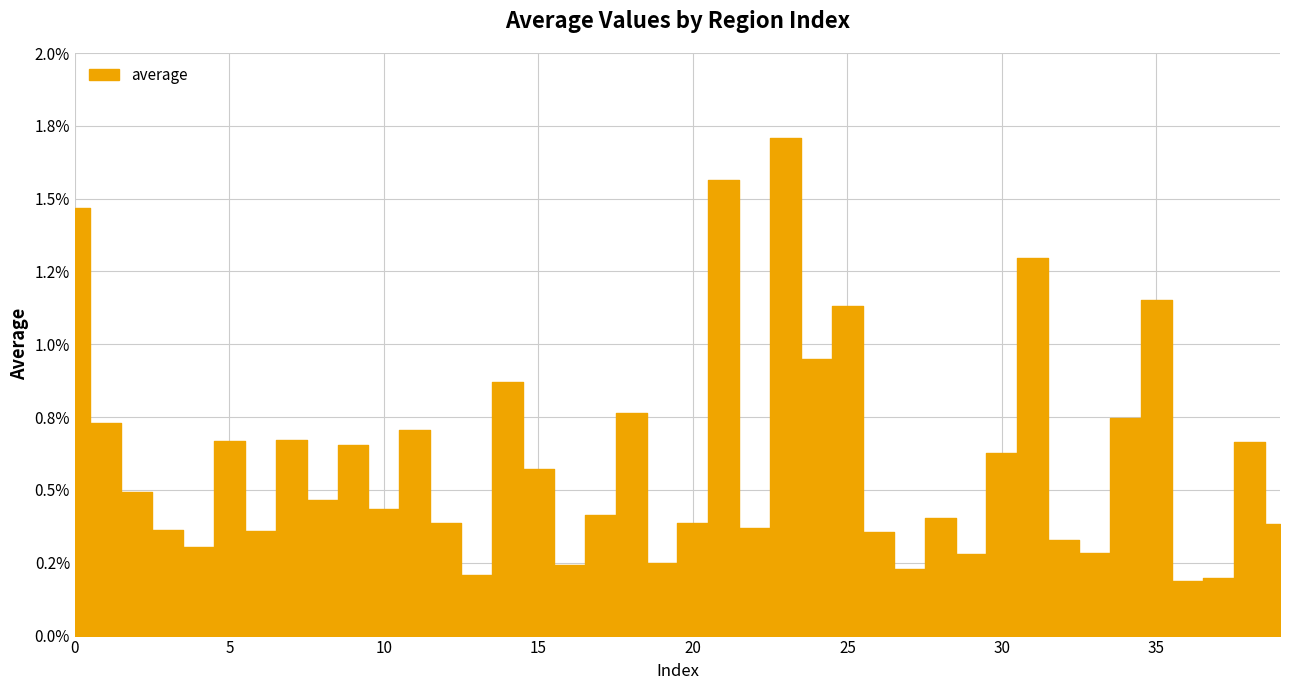

Between 1 and 39, which is larger?

1